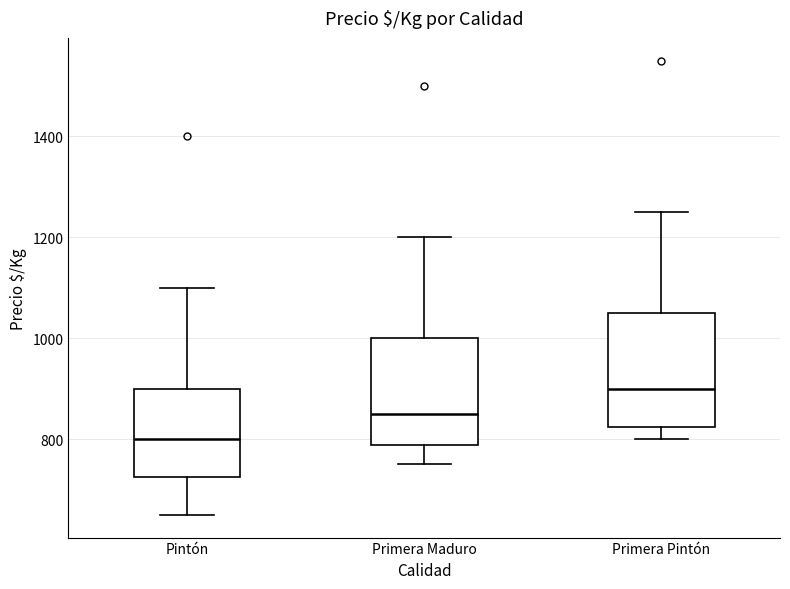

Which box's median line is the lowest?

Pintón